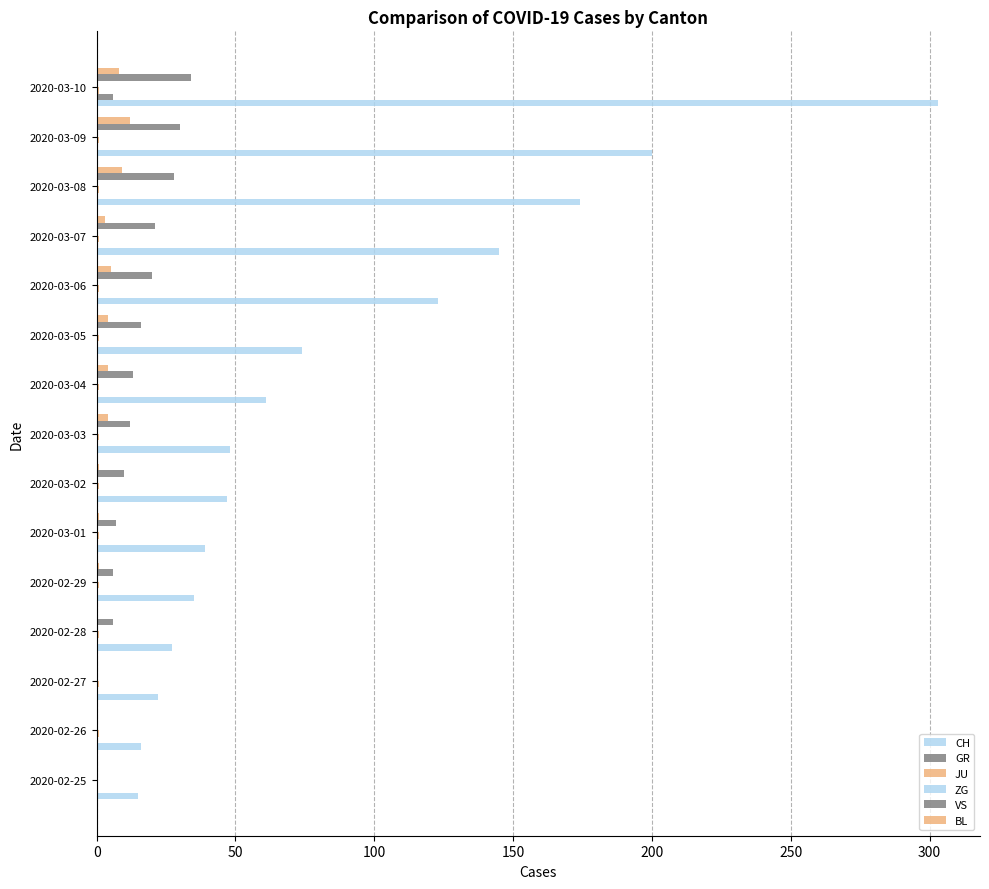

How many values in the GR series exceed 0?

1